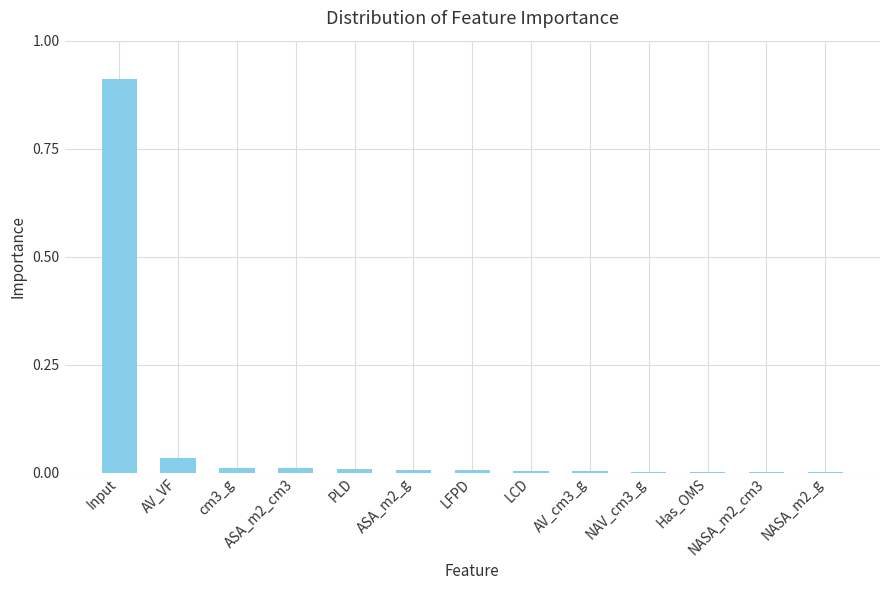

Between AV_cm3_g and AV_VF, which is larger?

AV_VF